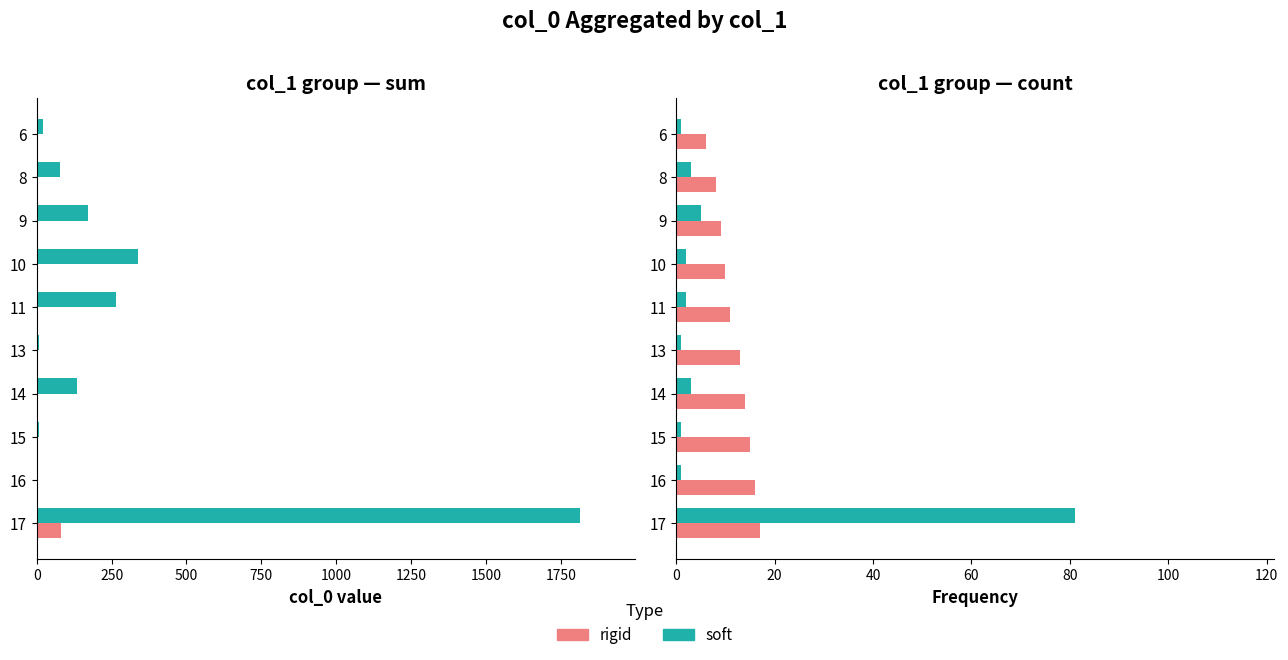

How many groups of bars are there?

10